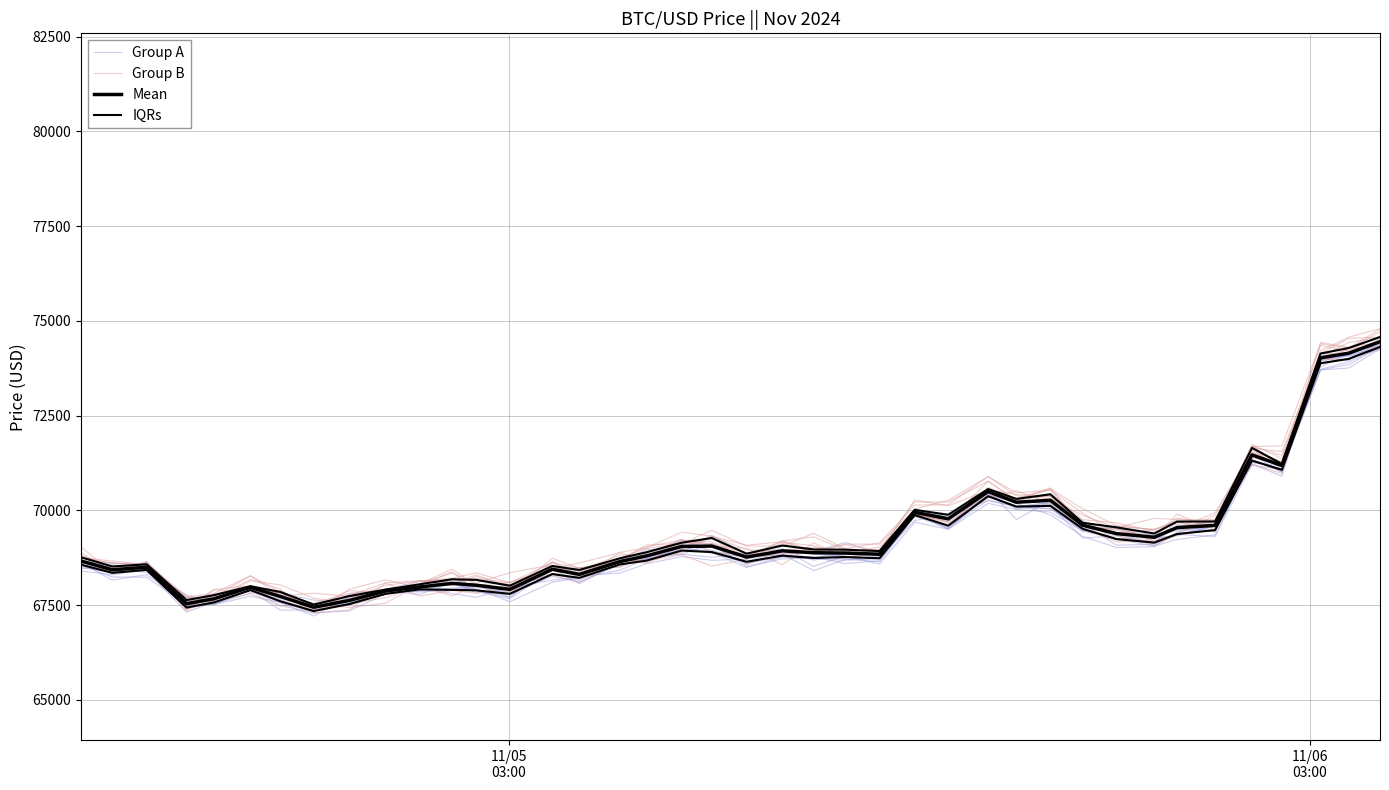

Which series has the largest total across all categories?

Group B